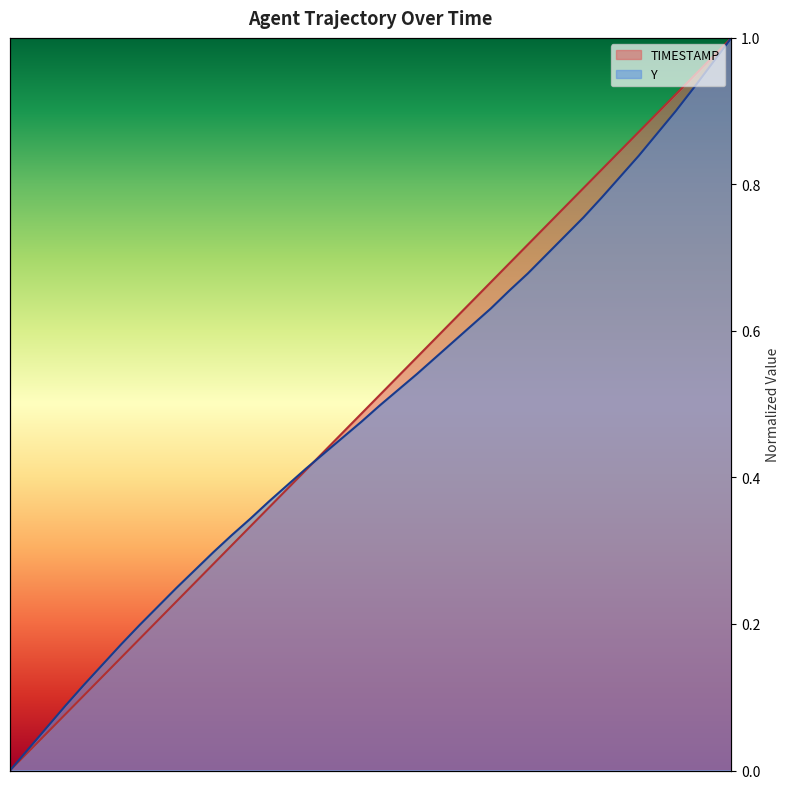

Which series has the widest spread of values?

TIMESTAMP